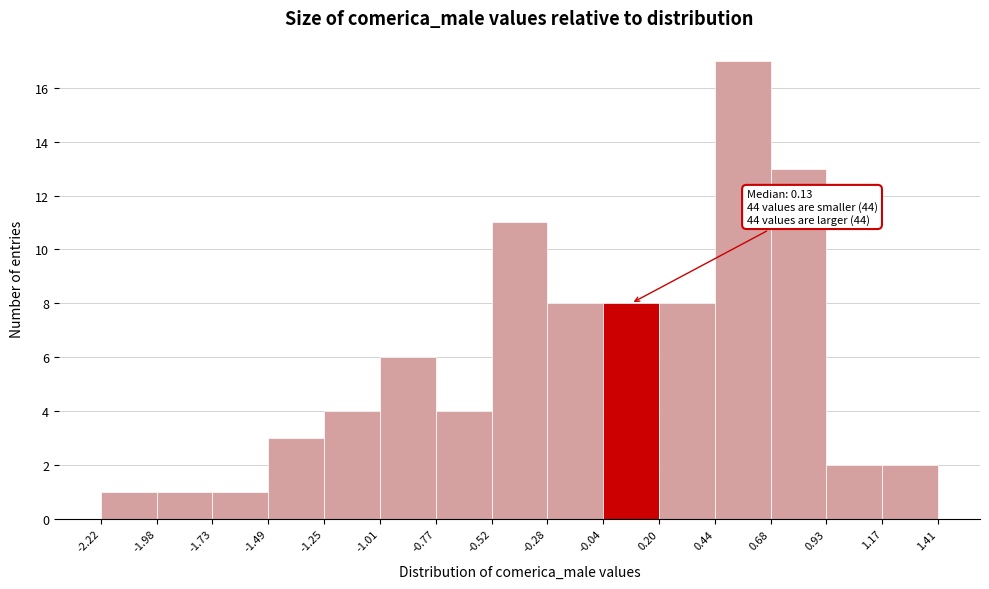

Which range on the x-axis has the tallest bar?

0.44 to 0.68